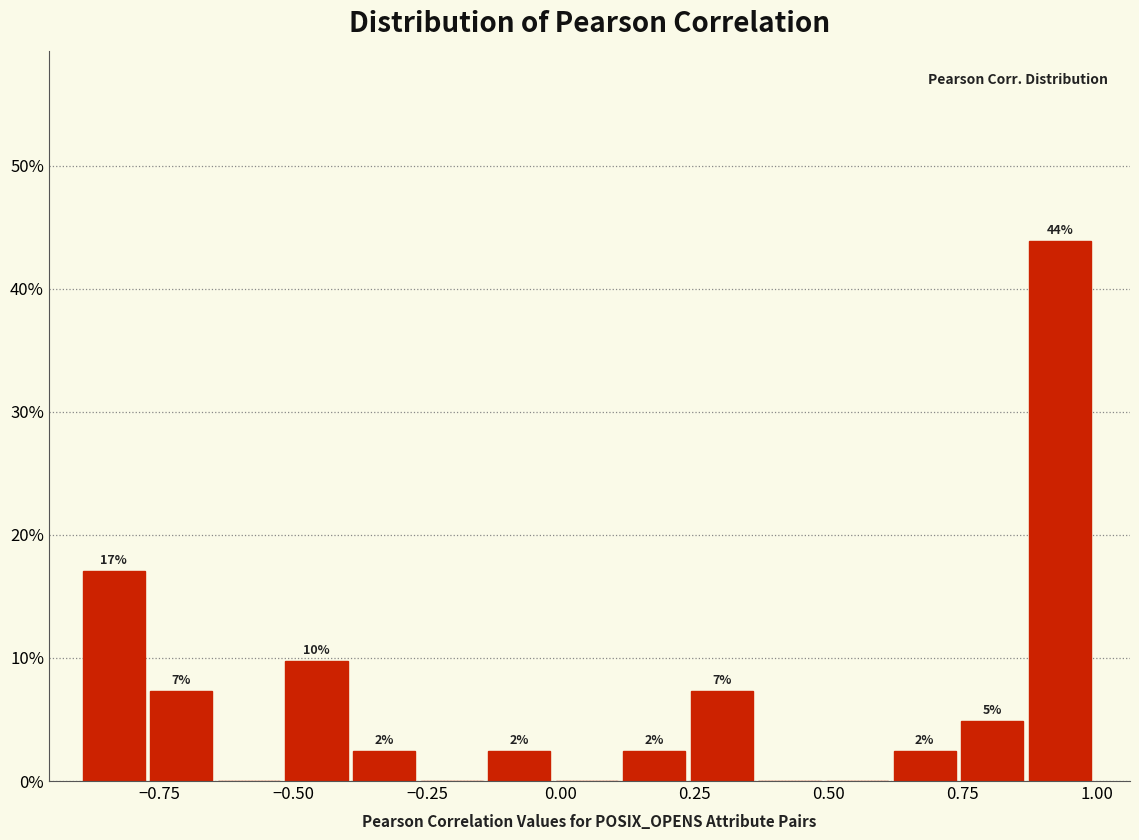

Around what value on the x-axis is the tallest bar? Give the approximate position of its centre, as read against the axis.

0.95